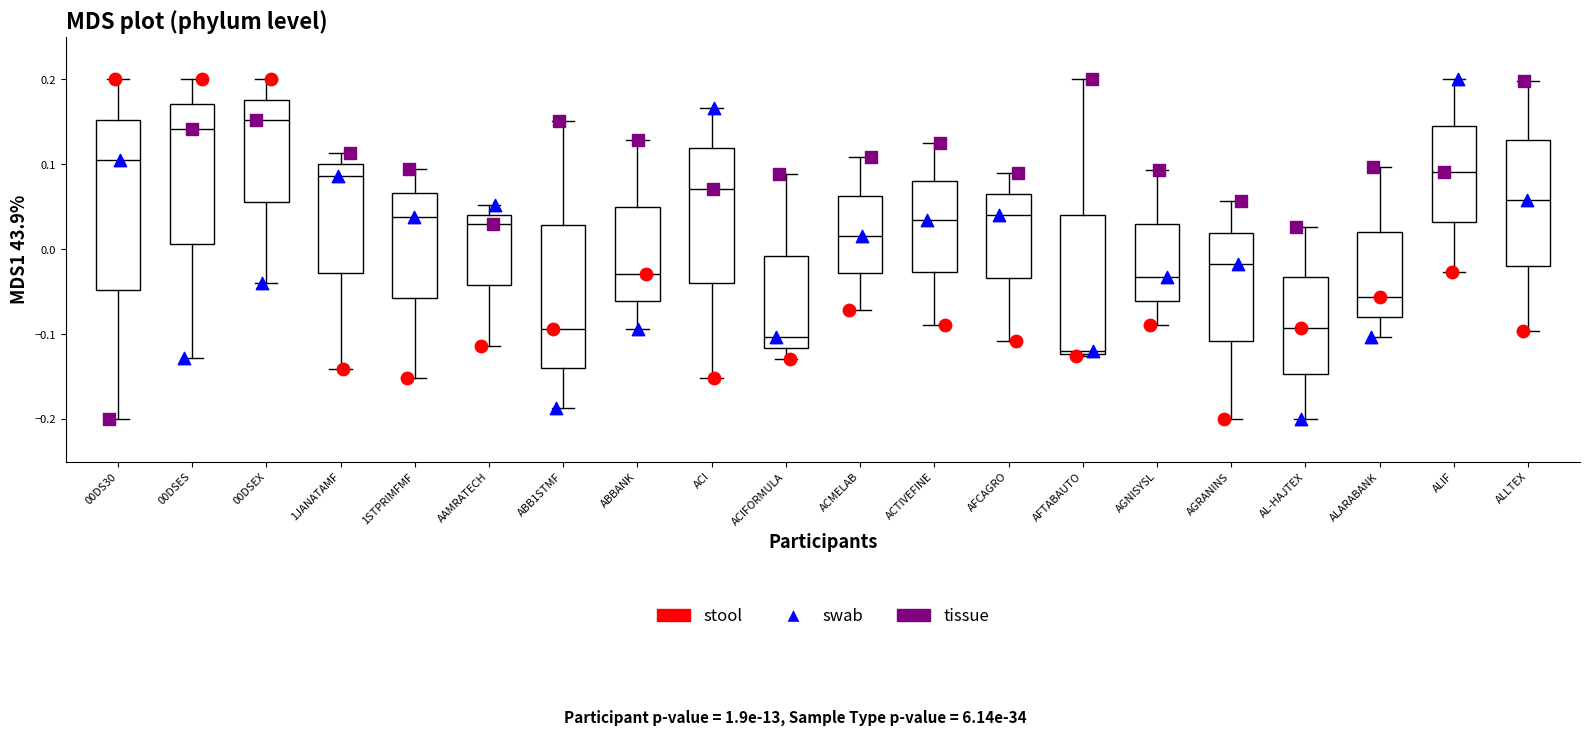

Comparing the boxes themselves (not the whiskers), which one is the tallest?

00DS30